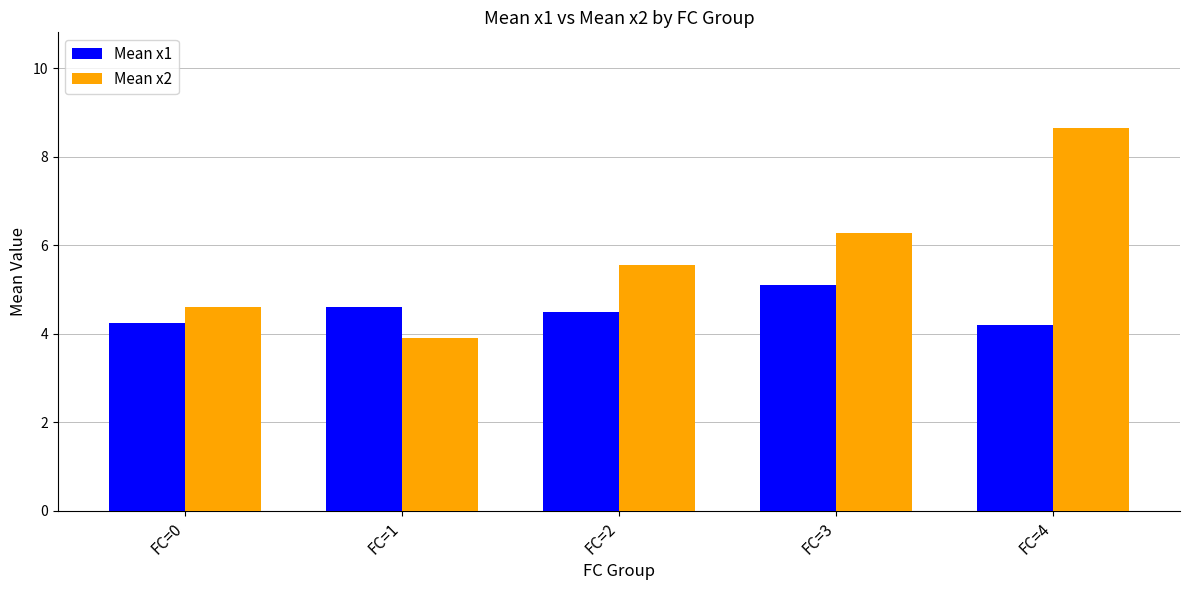

What is the spread (max minus min) of values at FC=2?

1.1